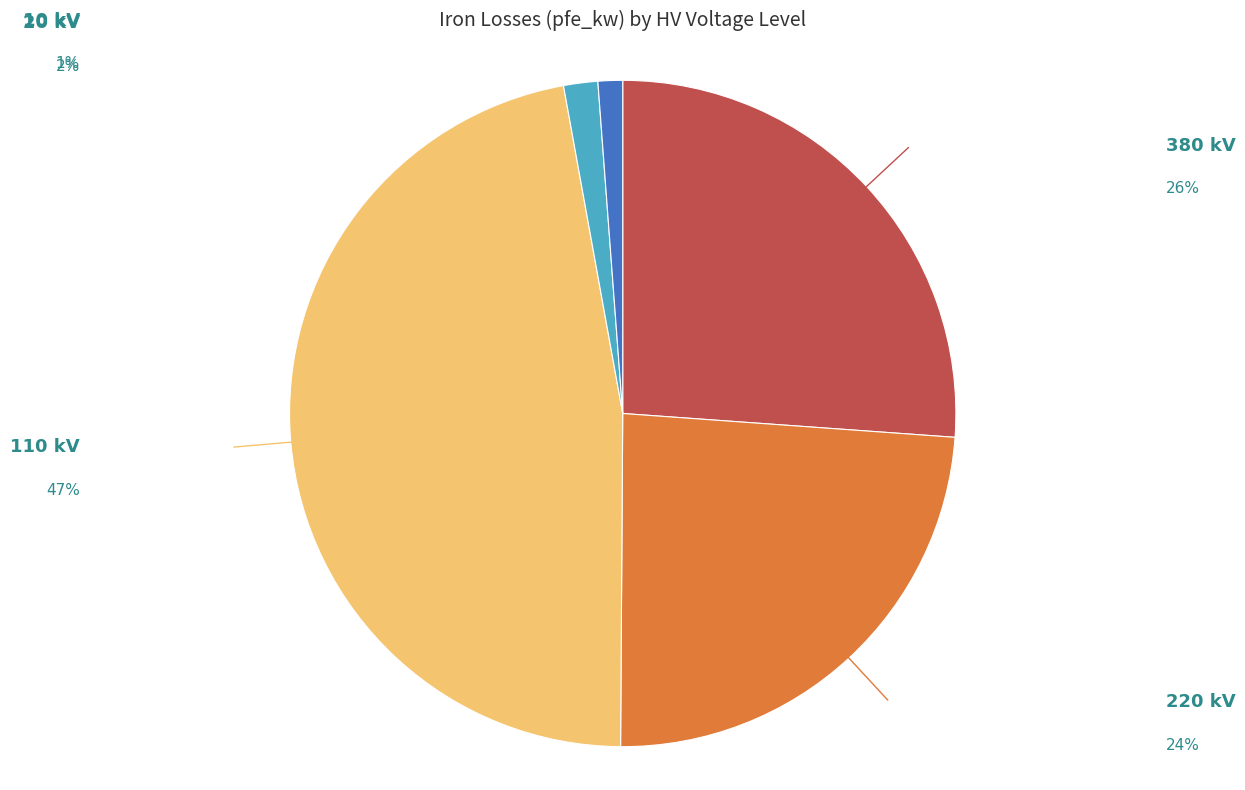

Is there any slice that represents more than half of the pie?

No